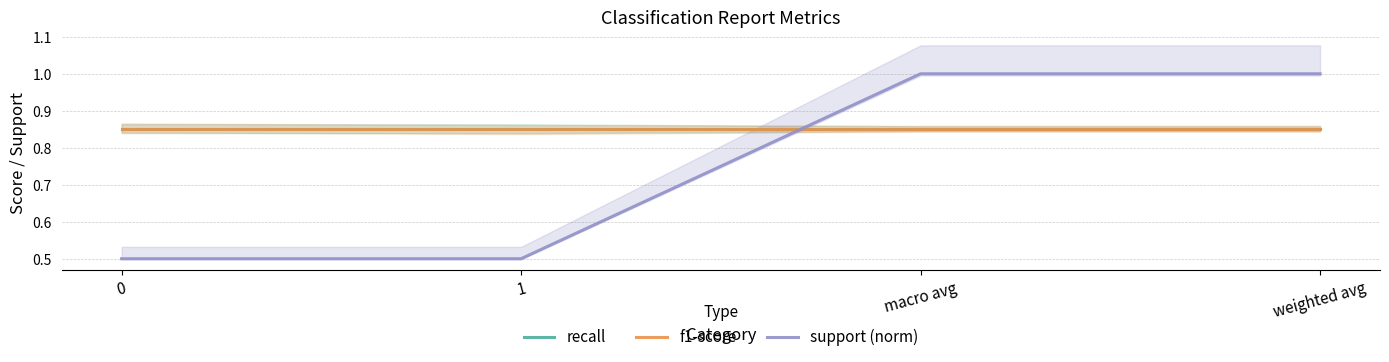

What is the minimum value shown in the chart?

0.5